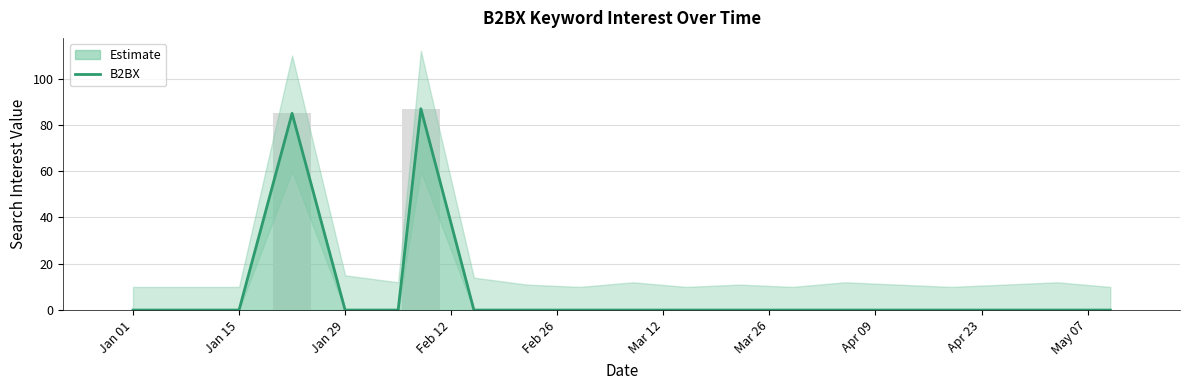

The chart shows a value of 58 at 14. True or false?

False